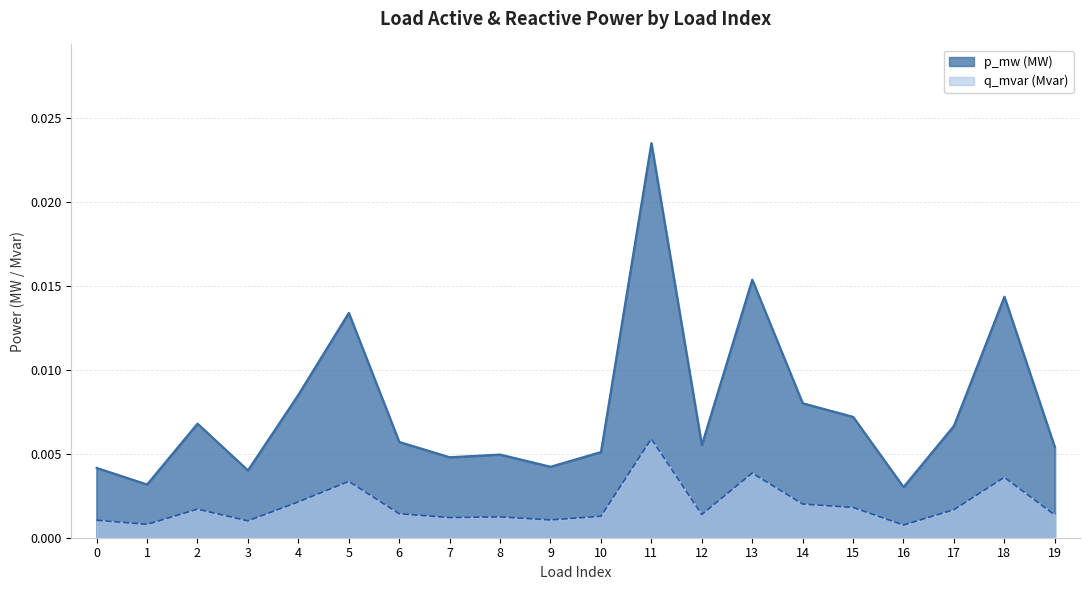

The q_mvar series shows 0.0 at 14. True or false?

True